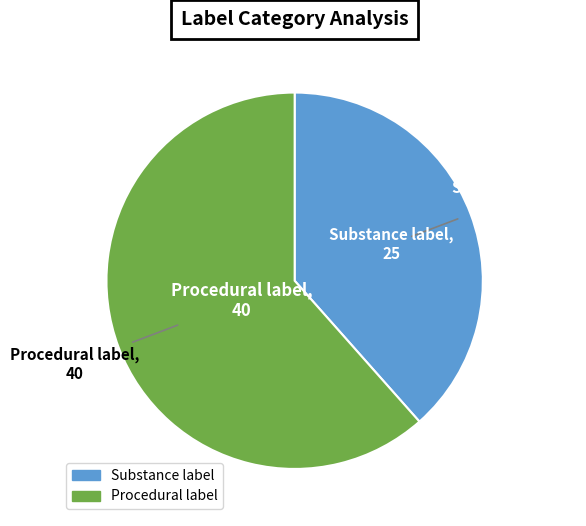

Rank the categories by value from lowest to highest.

Substance label, Procedural label